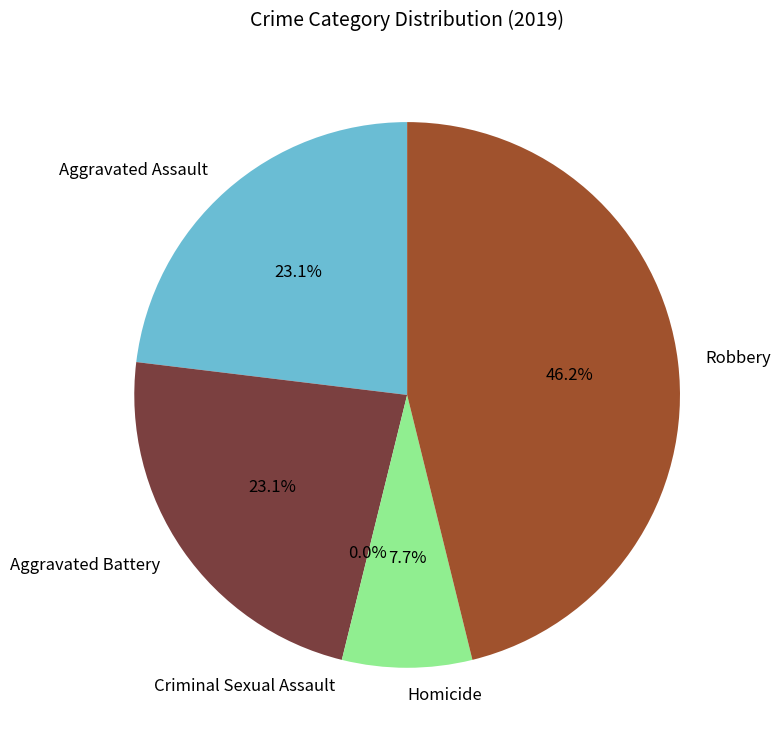

Which slice is the largest?

Robbery